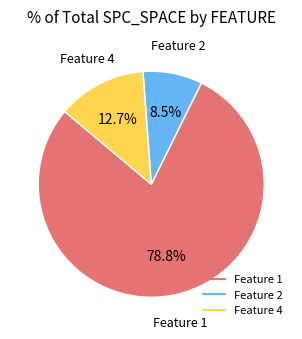

How many segments does this pie chart have?

3